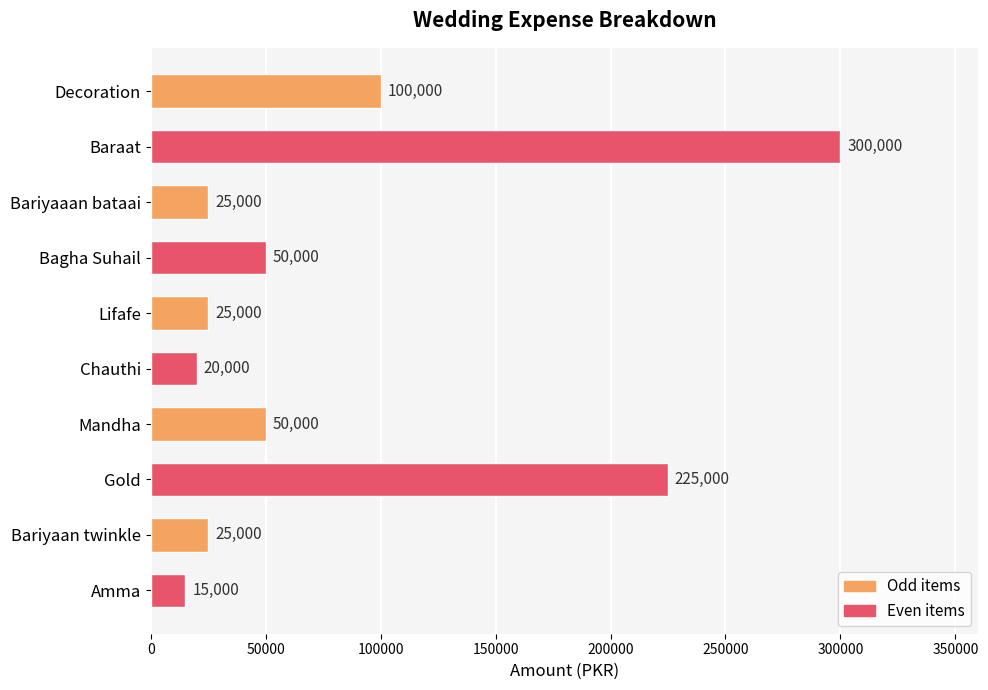

Is it true that the value at Bariyaan twinkle is 44869?

False